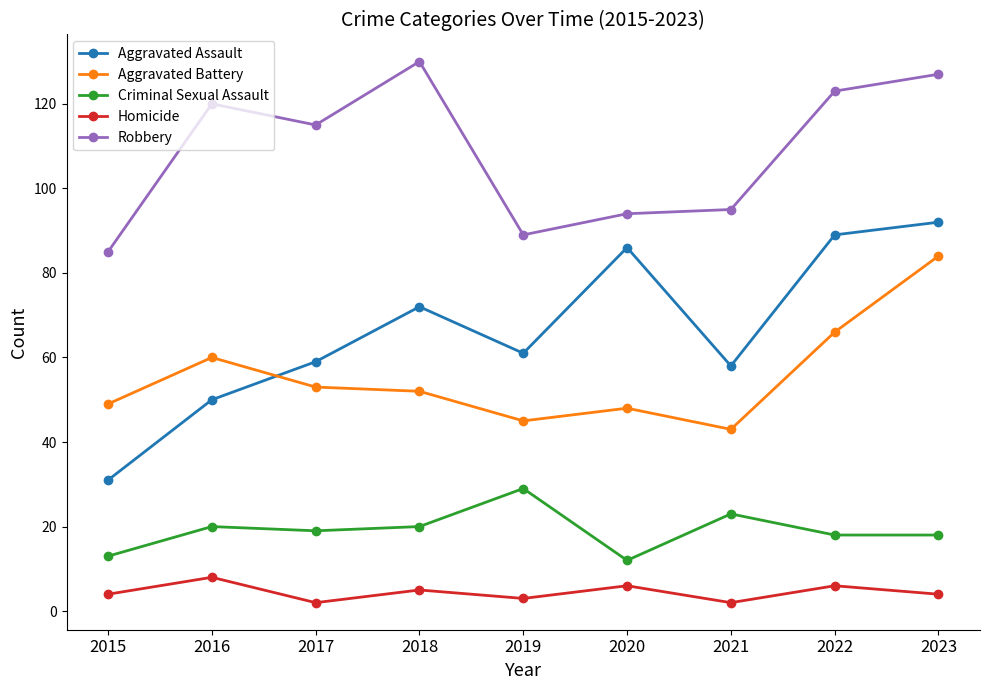

True or false: Homicide and Aggravated Battery intersect in this chart.

False